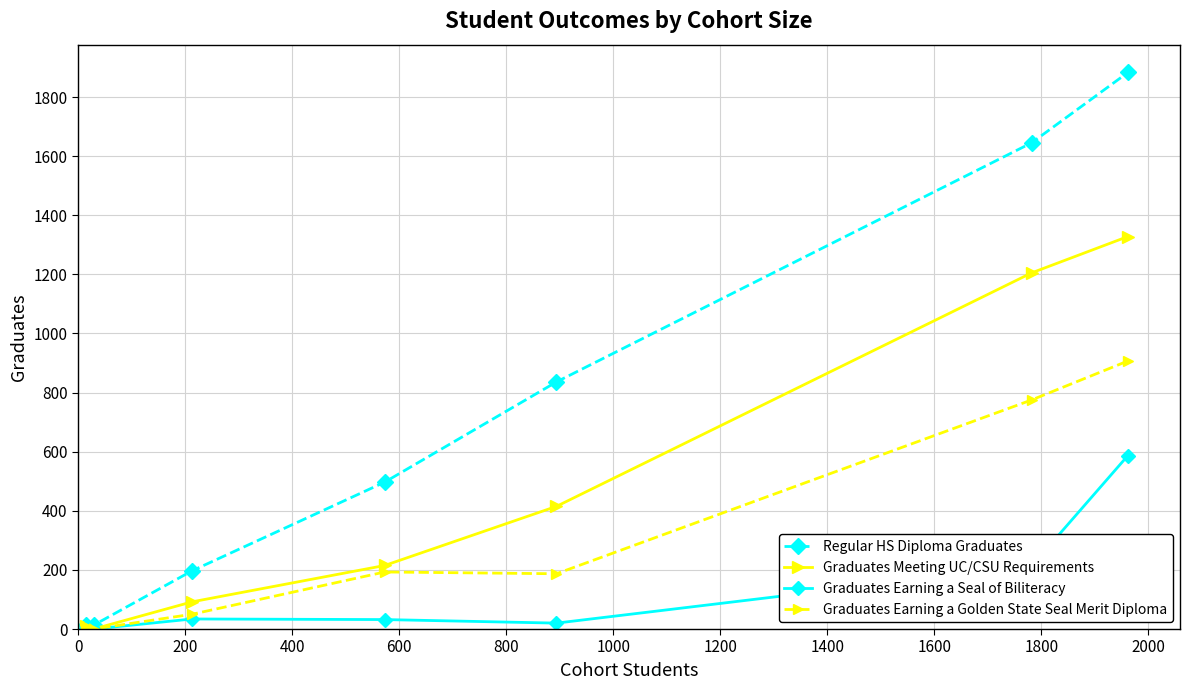

List the series in order of their overall mean, highest first.

Regular HS Diploma Graduates, Graduates Meeting UC/CSU Requirements, Graduates Earning a Golden State Seal Merit Diploma, Graduates Earning a Seal of Biliteracy